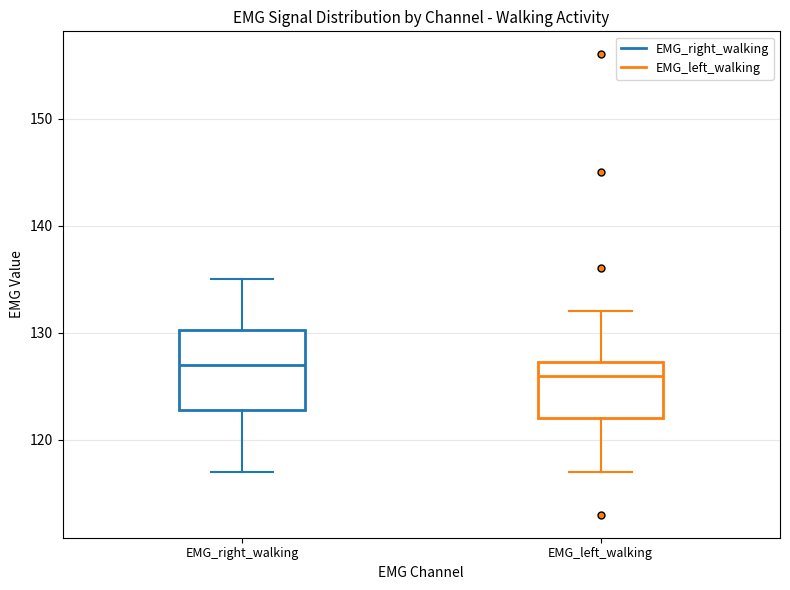

Which box is the tallest, from its lower edge to its upper edge?

EMG_right_walking